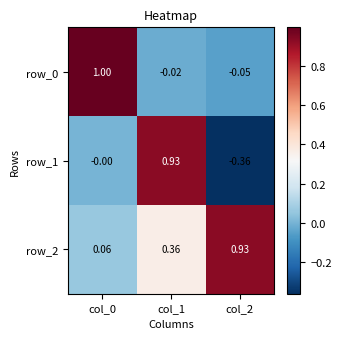

Is the value of row_1 at col_0 greater than the value of row_0 at col_0?

No